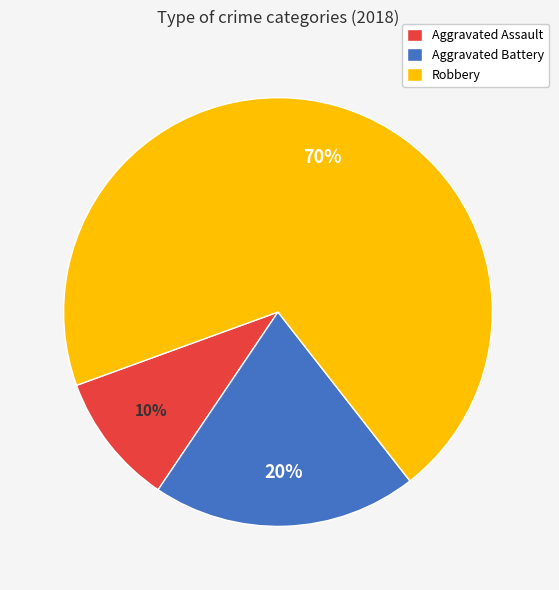

Approximately how many times larger is the value at Robbery compared to Aggravated Assault?

7.0